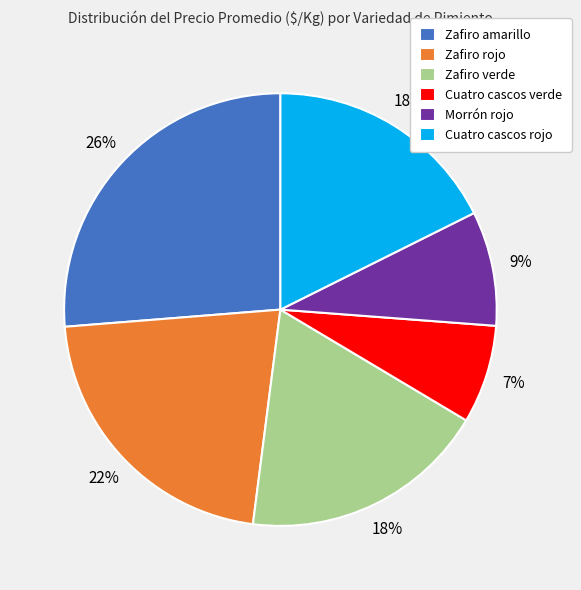

To the nearest percent, what is the difference between the largest and smallest slice percentages?

19%